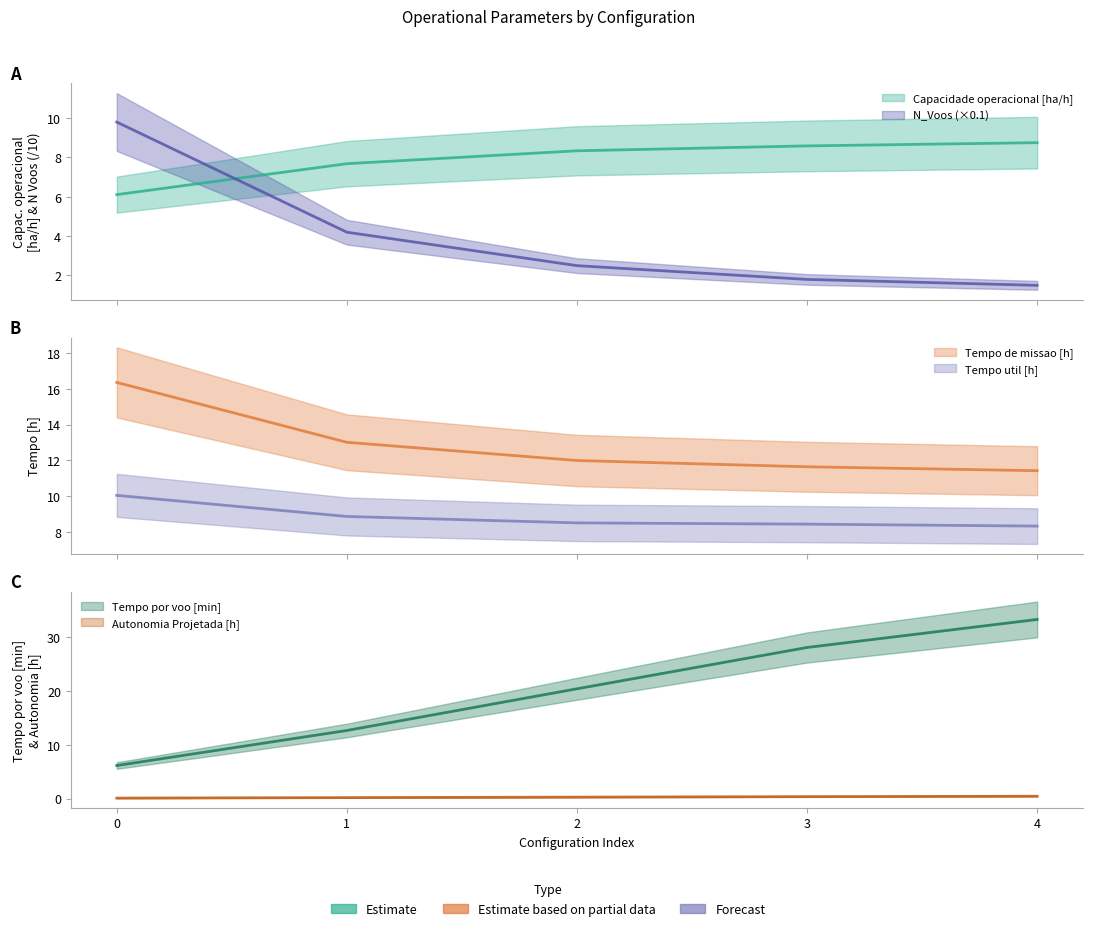

Rank the series at 1 from highest to lowest value.

Tempo de missao [h], Tempo por voo [min], Tempo util [h], Capacidade operacional [ha/h], N_Voos, Autonomia Projetada [h]